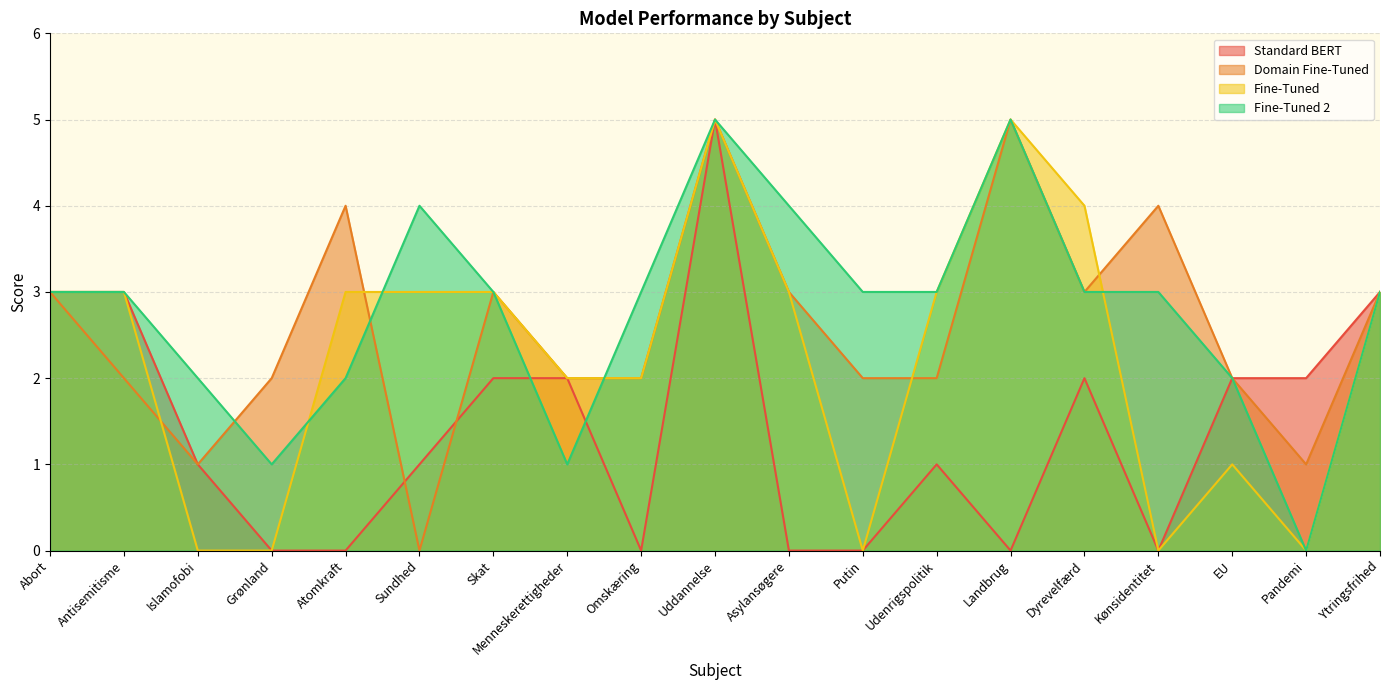

What is the difference between the maximum and minimum values in the Domain Fine-Tuned series?

5